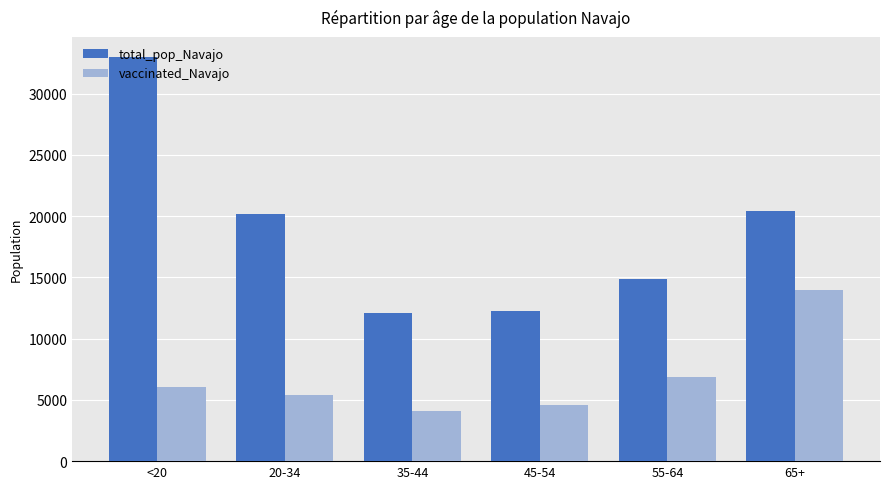

At how many categories does at least one series exceed 13044?

4